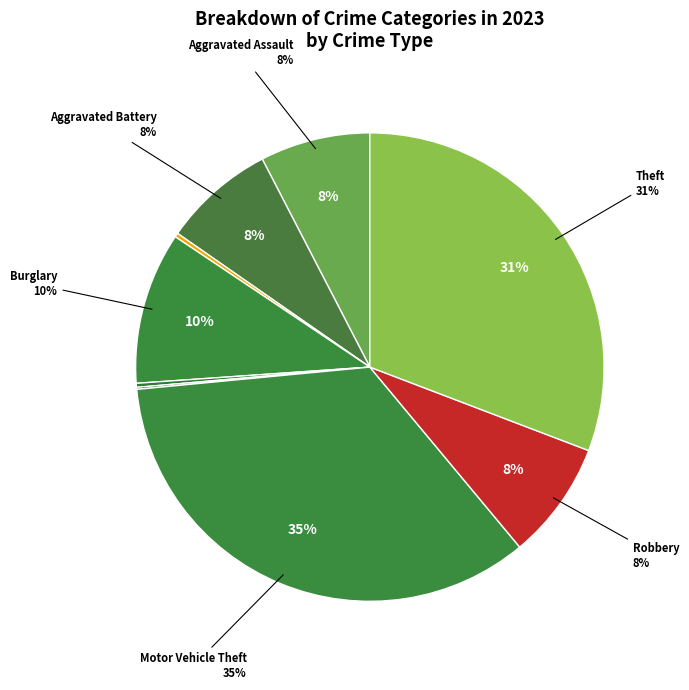

To the nearest percent, what is the combined percentage of Theft and Arson?

31%